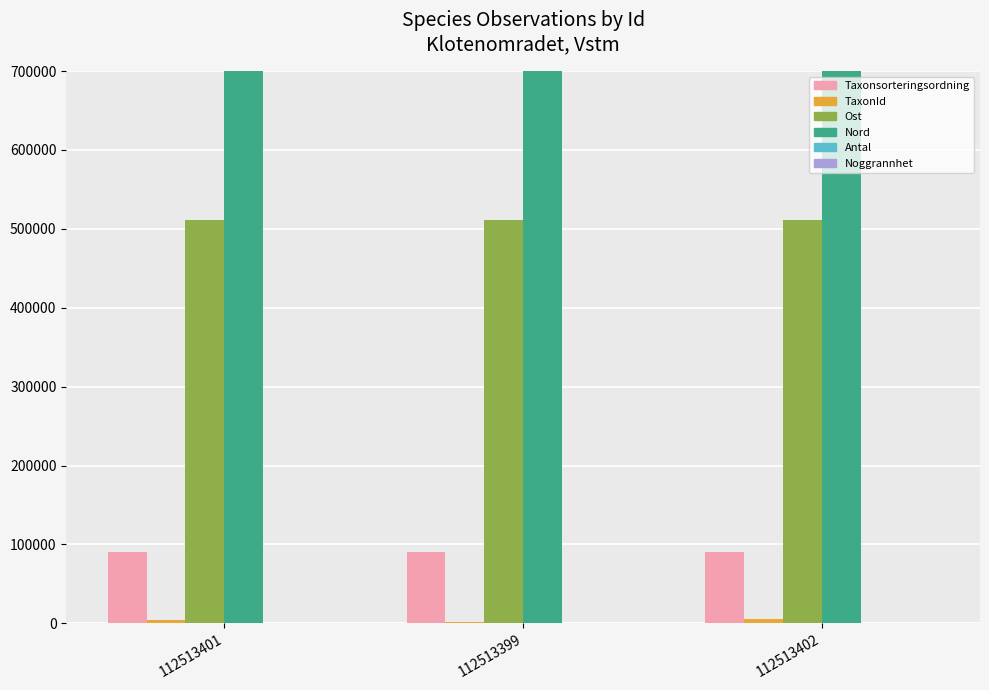

Is it true that Taxonsorteringsordning equals 90907 at 112513399?

True